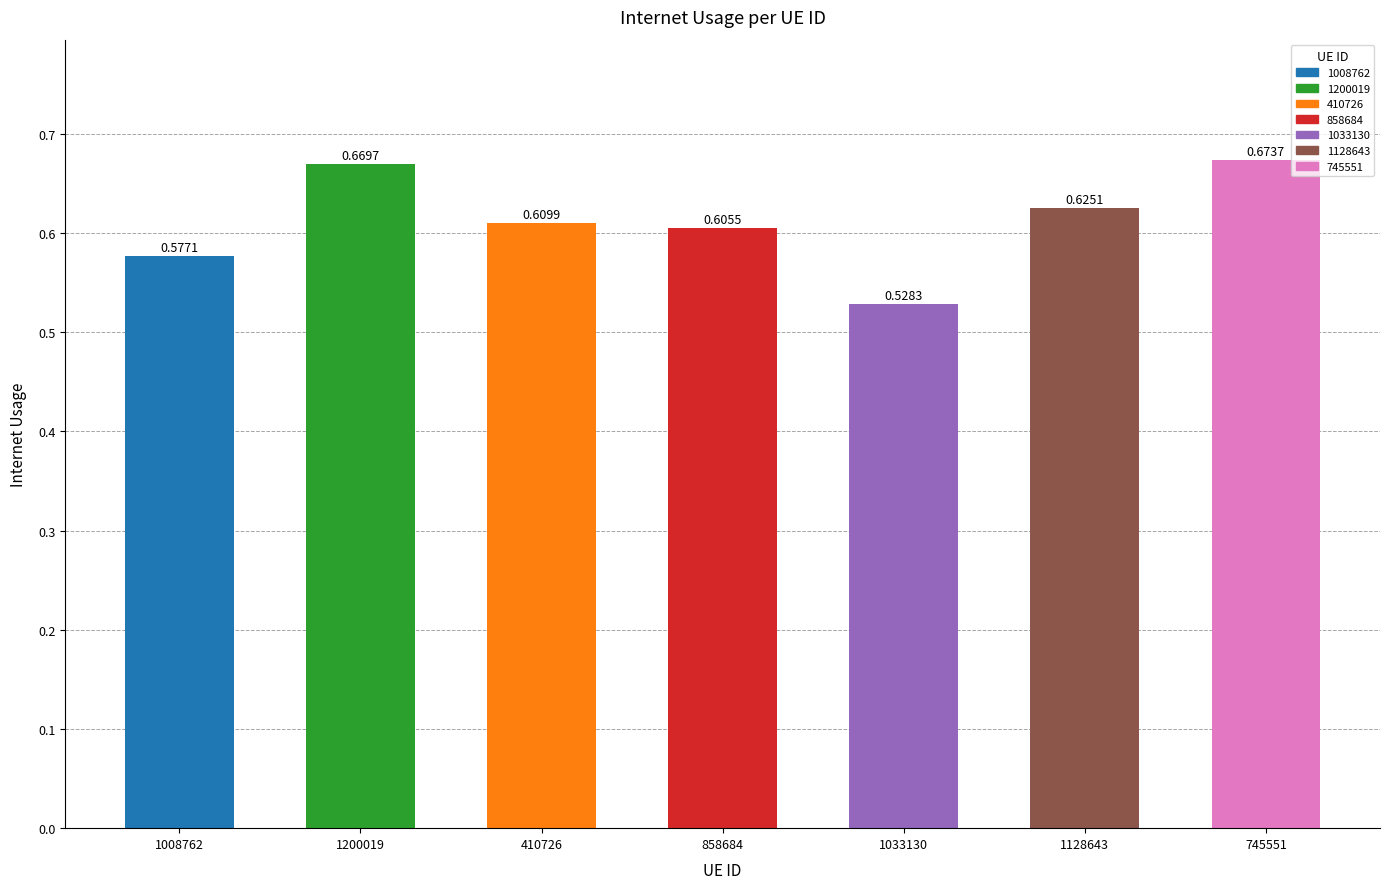

List the labels in order of value, smallest first.

1033130, 1008762, 858684, 410726, 1128643, 1200019, 745551